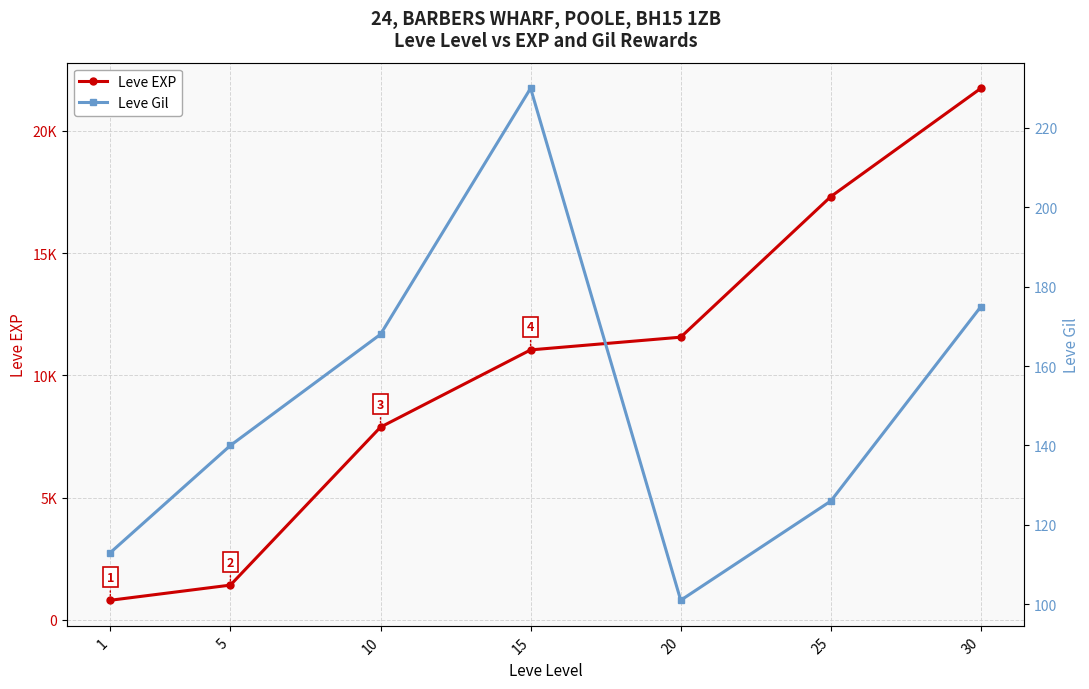

What is the value of the Leve Gil point at the 4th from the left?

230